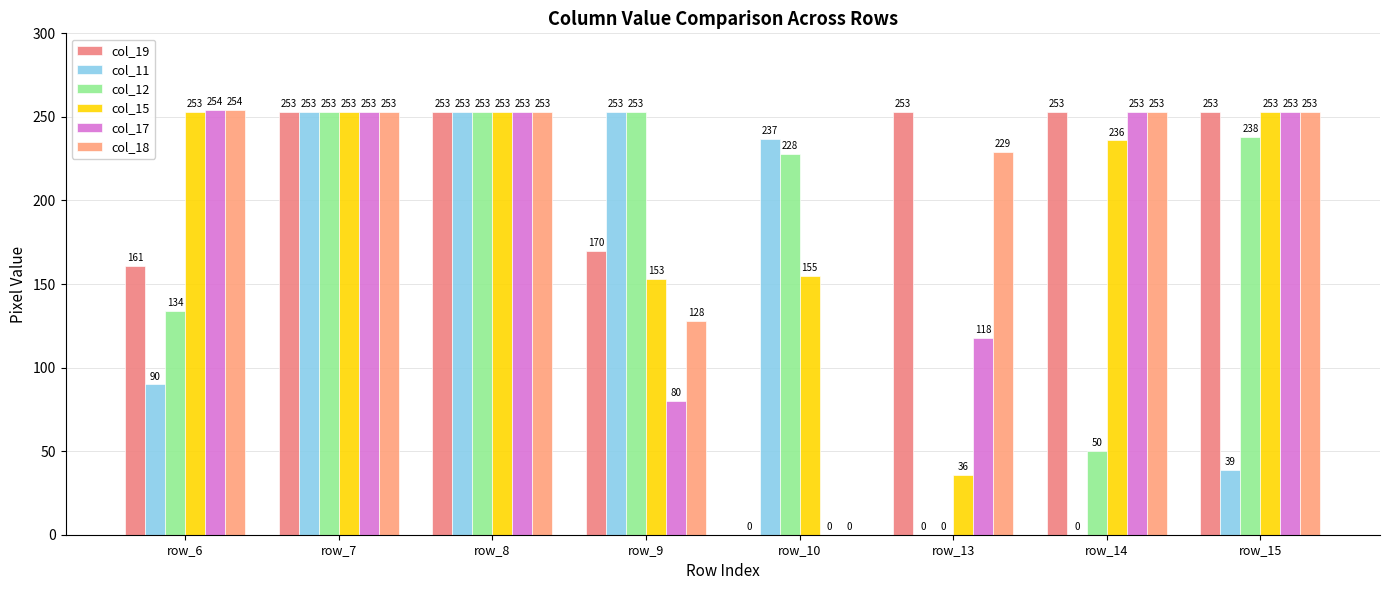

True or false: col_11 has a value of 237 at row_10.

True